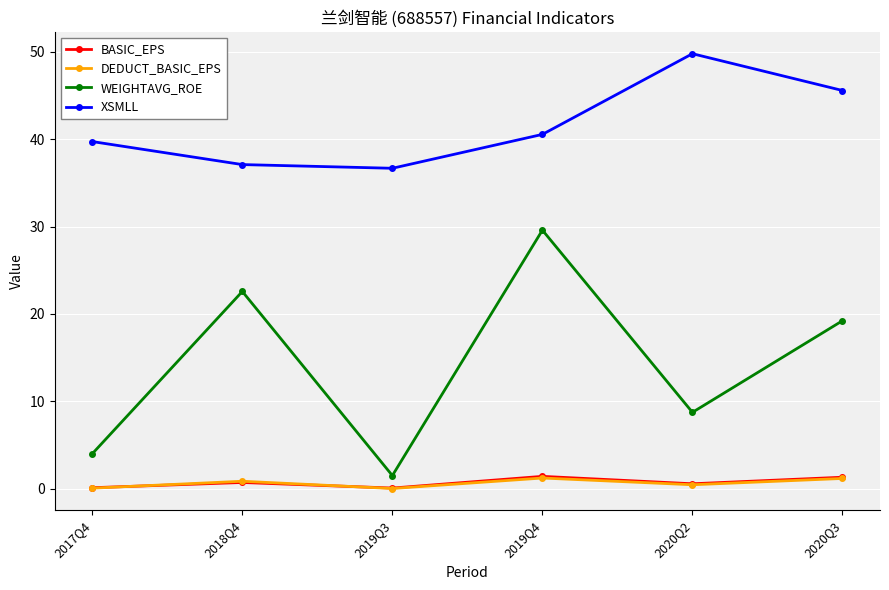

True or false: WEIGHTAVG_ROE and BASIC_EPS intersect in this chart.

False